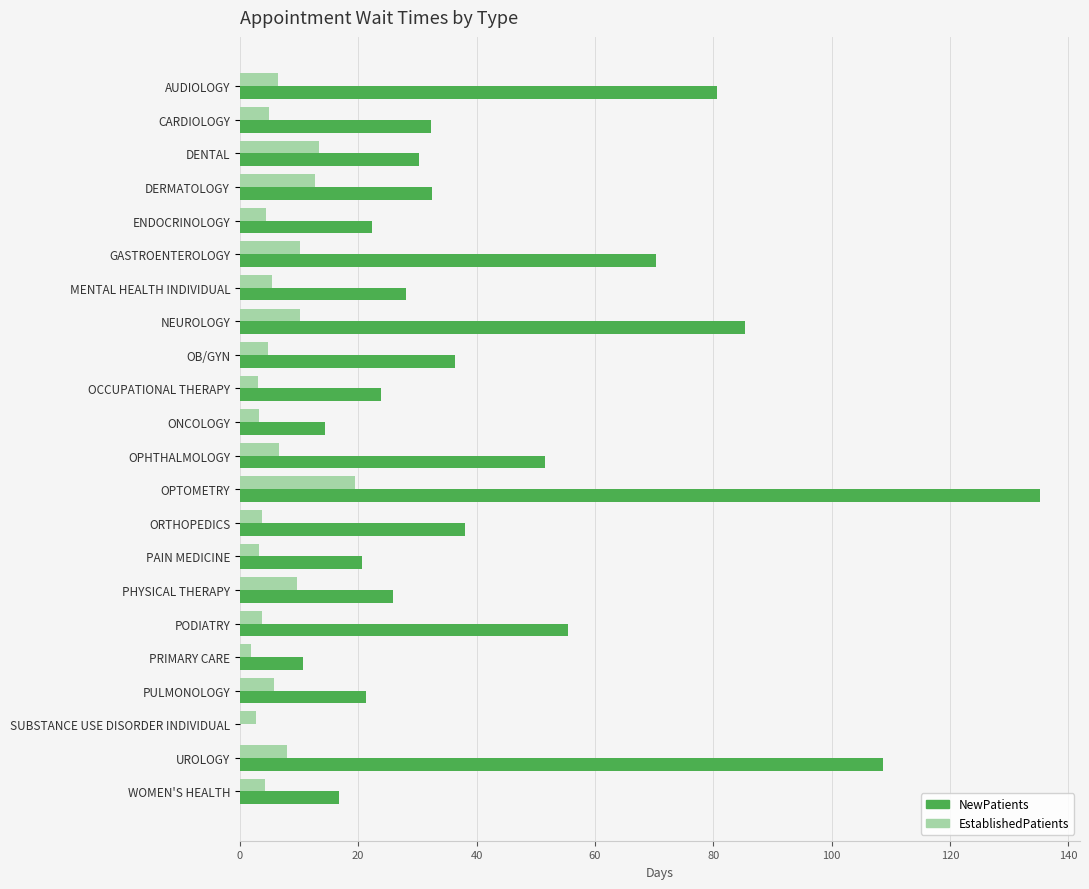

Is the value of NewPatients at SUBSTANCE USE DISORDER INDIVIDUAL greater than the value of EstablishedPatients at ENDOCRINOLOGY?

No